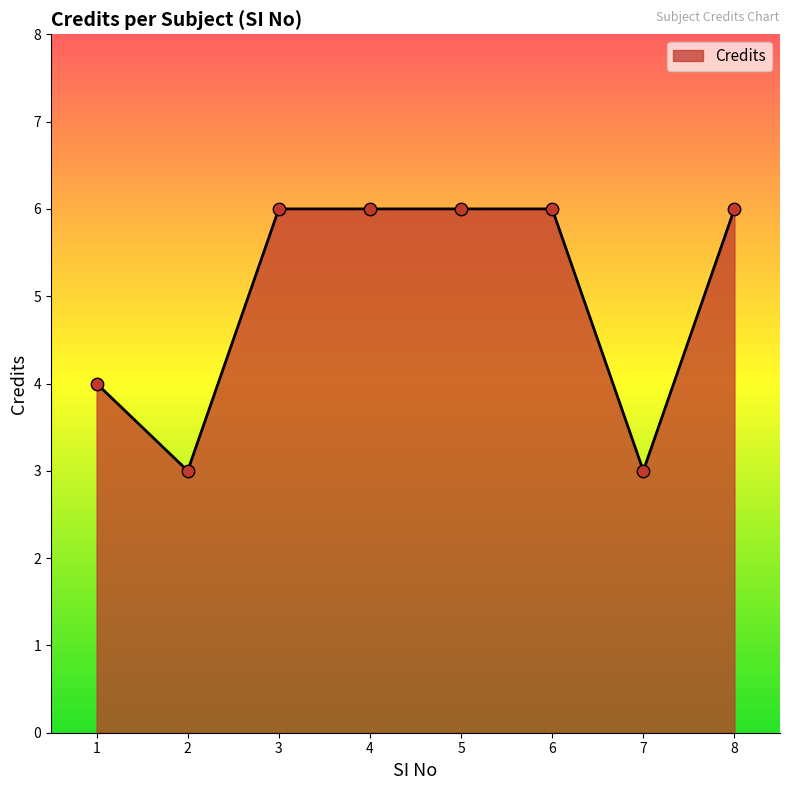

Between 1 and 3, which is larger?

3